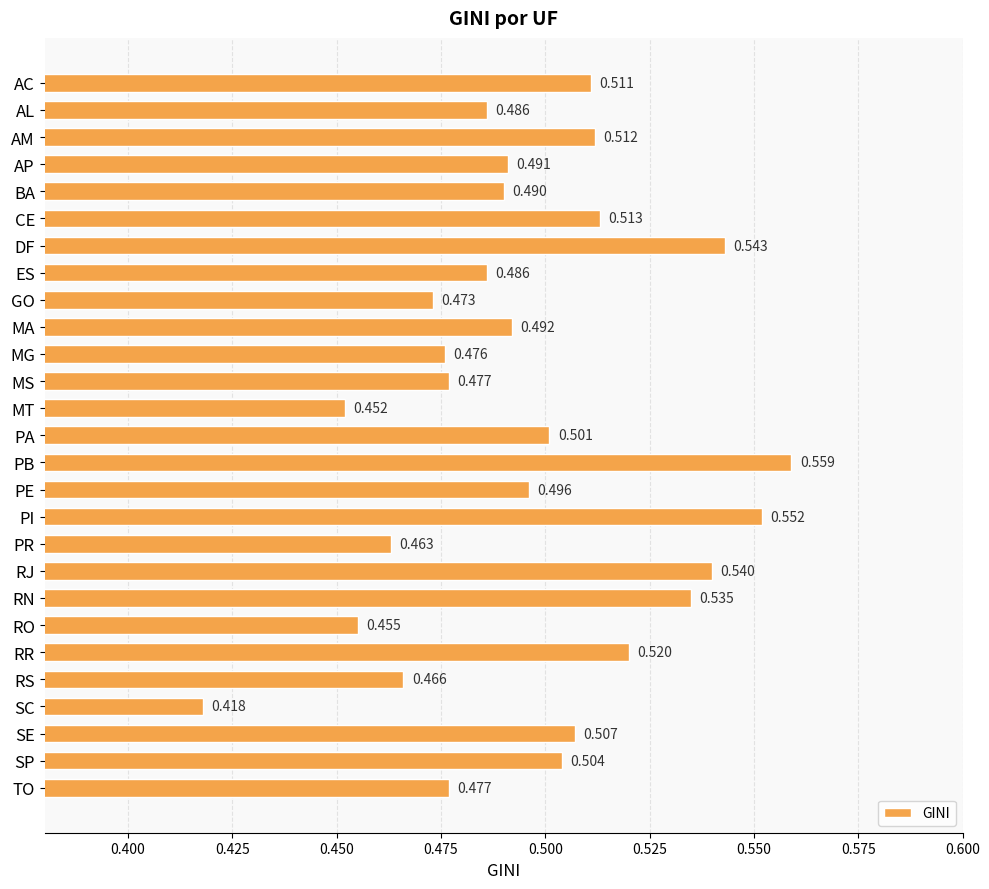

What is the sum of all values?

13.4